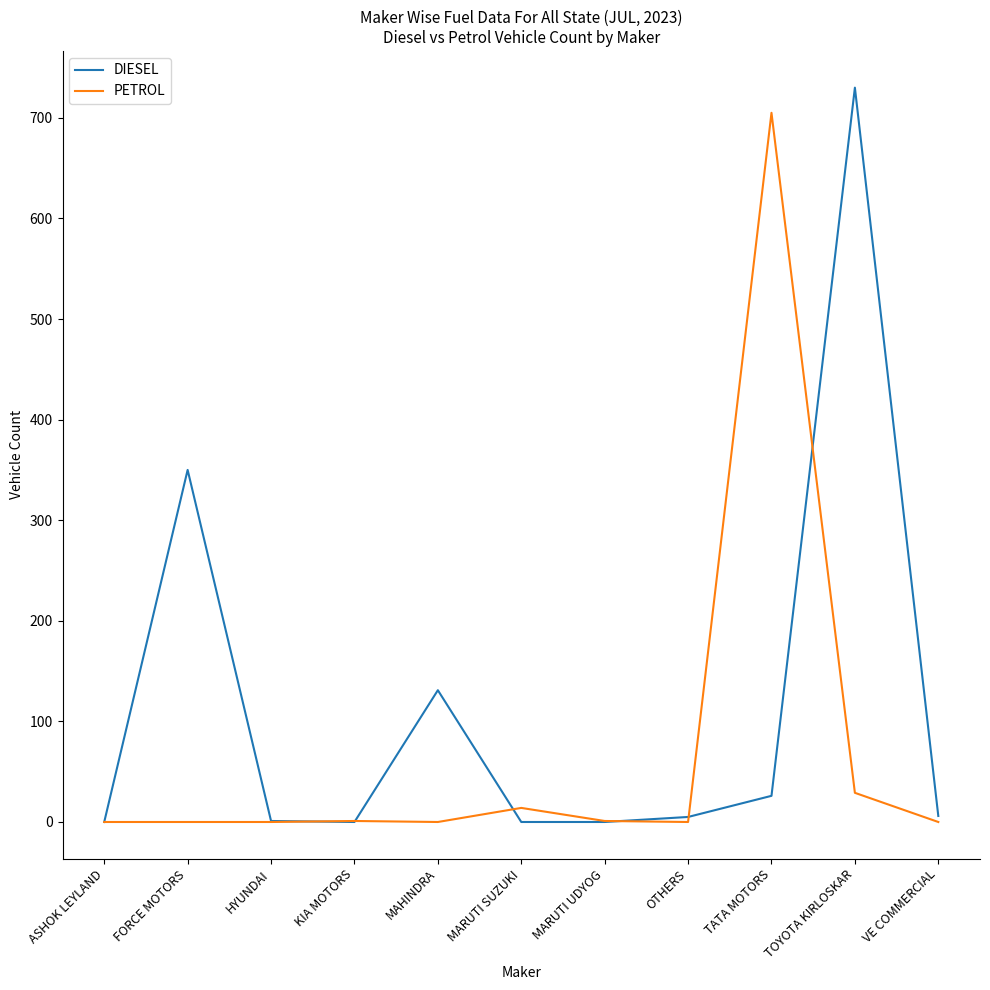

At how many categories does at least one series exceed 700?

2